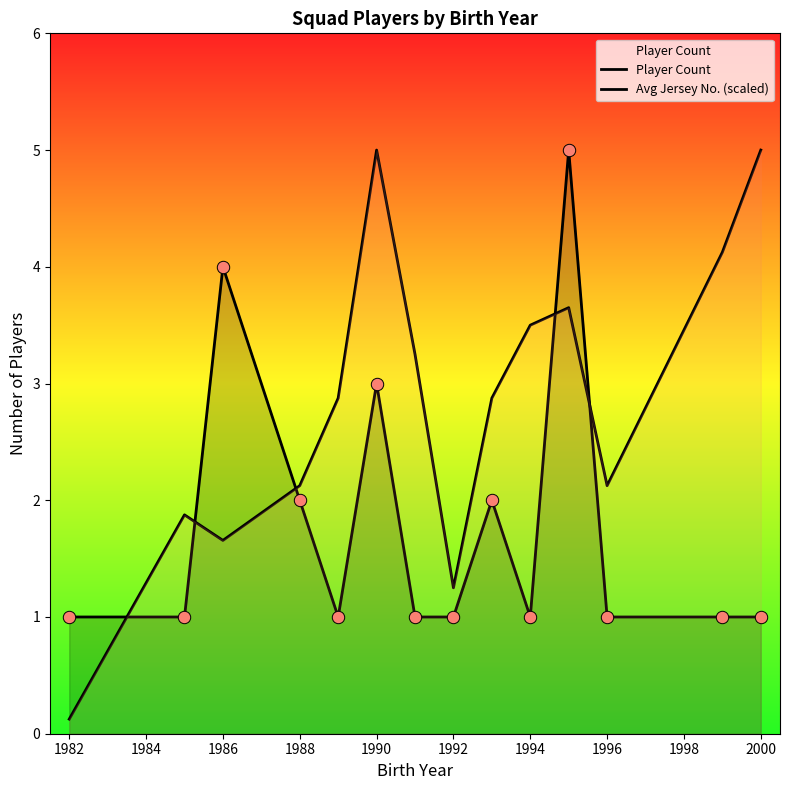

Which series has the largest total across all categories?

Avg Jersey No. (scaled)